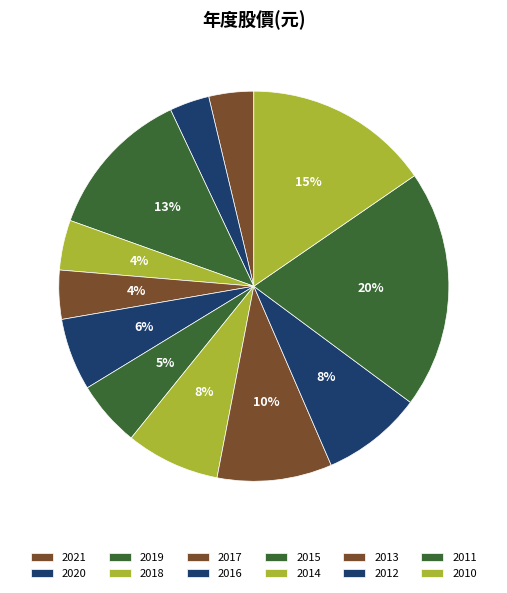

Rank the categories by value from lowest to highest.

2020, 2021, 2017, 2018, 2015, 2016, 2014, 2012, 2013, 2019, 2010, 2011